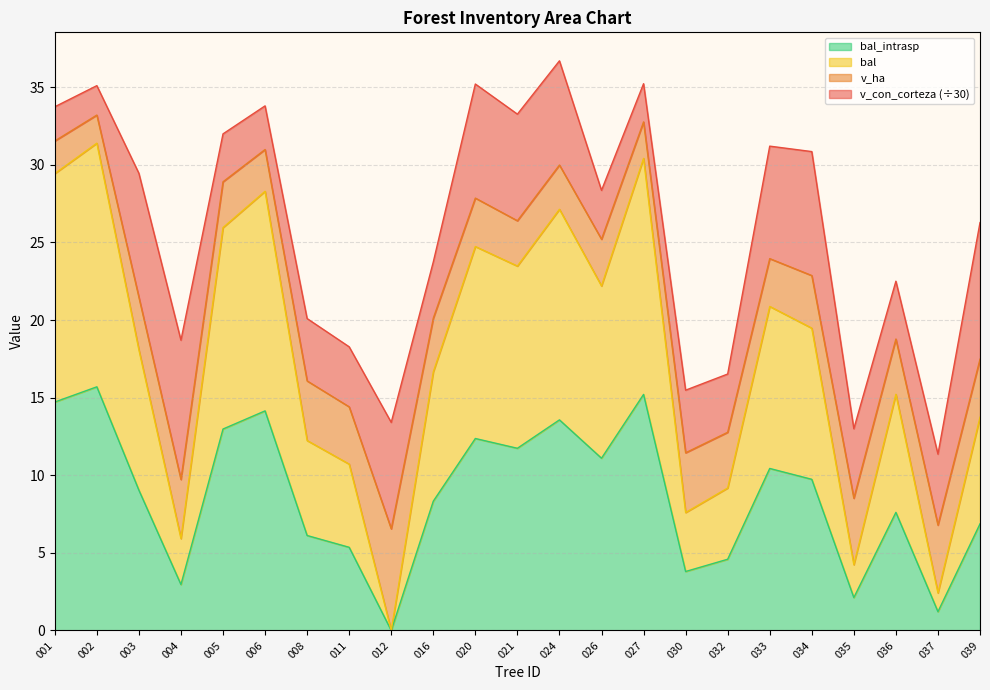

How many interior local peaks does the bal series have?

7